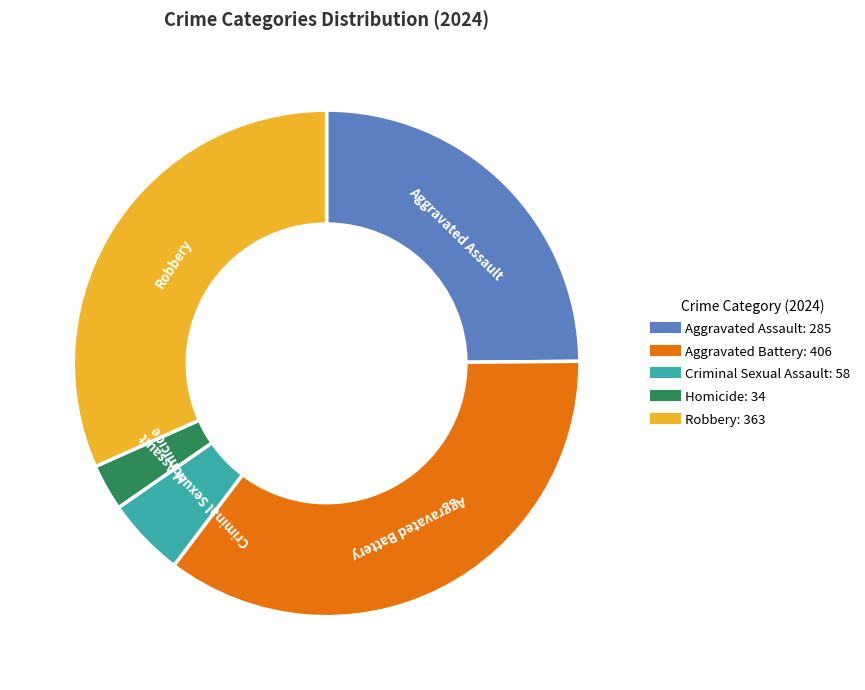

Is Homicide the majority of the pie?

No